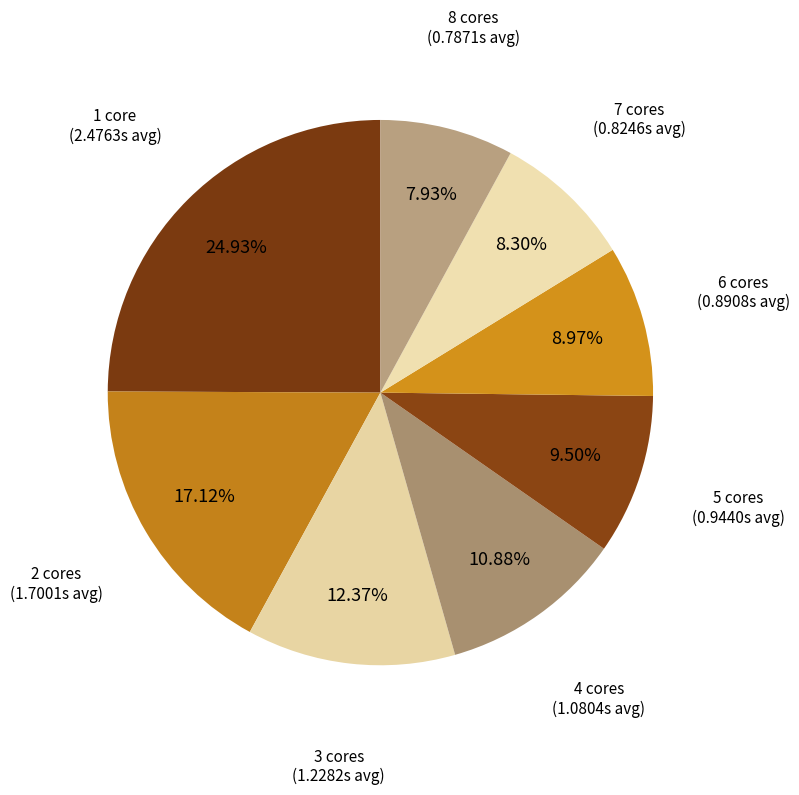

How many slices are in this pie chart?

8